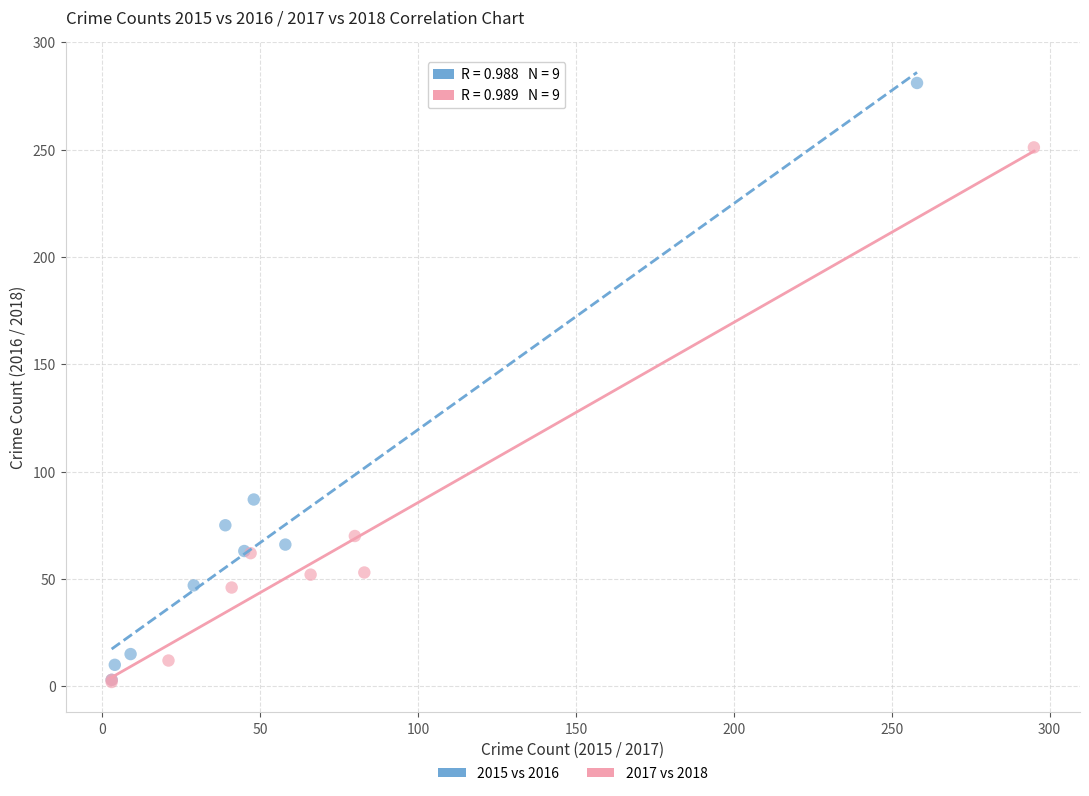

Which series has the widest spread of Y values?

2015 vs 2016